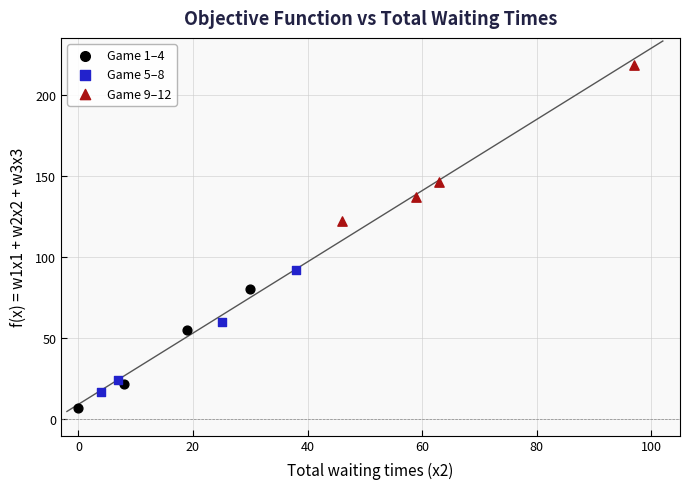

Which series contains the highest Y value?

Game 9–12